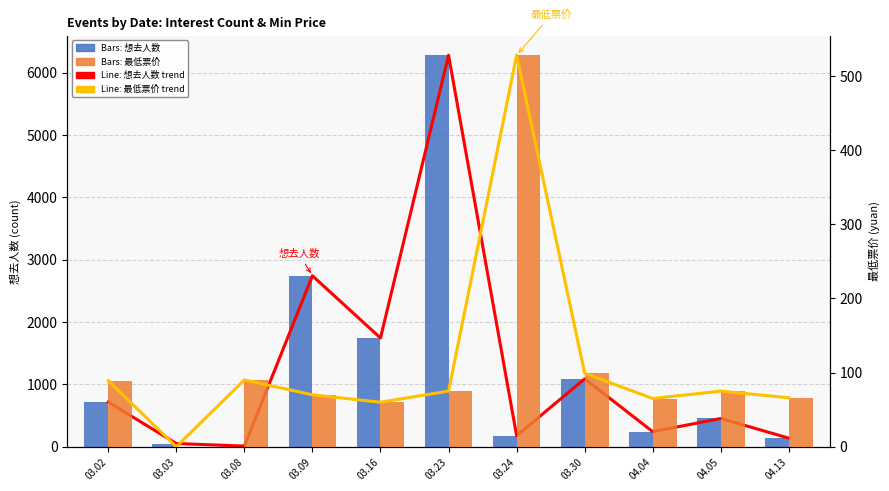

The value of 最低票价 (trend) at 03.30 is 48. True or false?

False